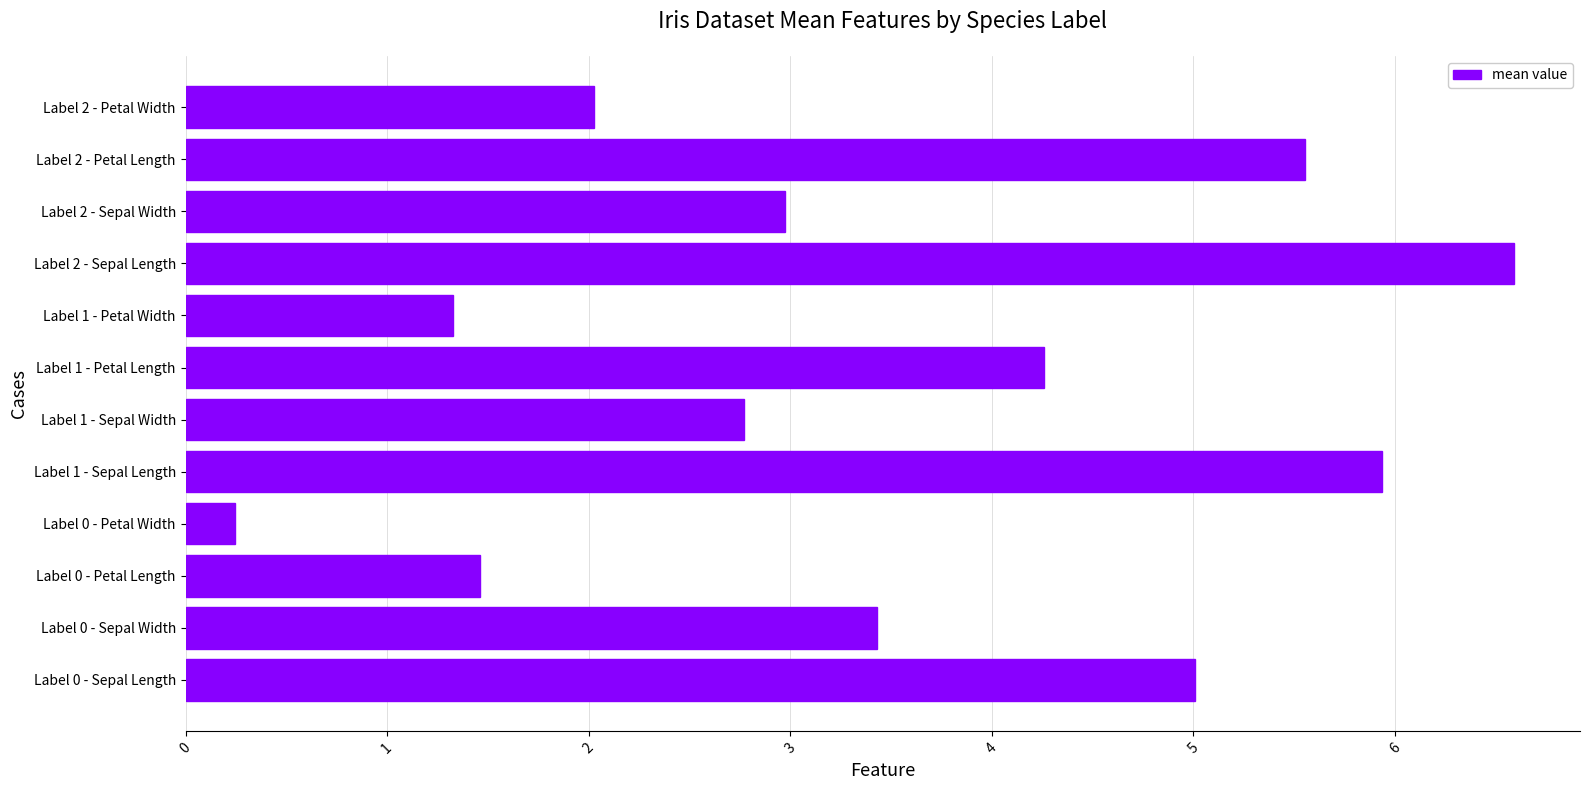

What is the difference between the second highest and minimum values?

5.7